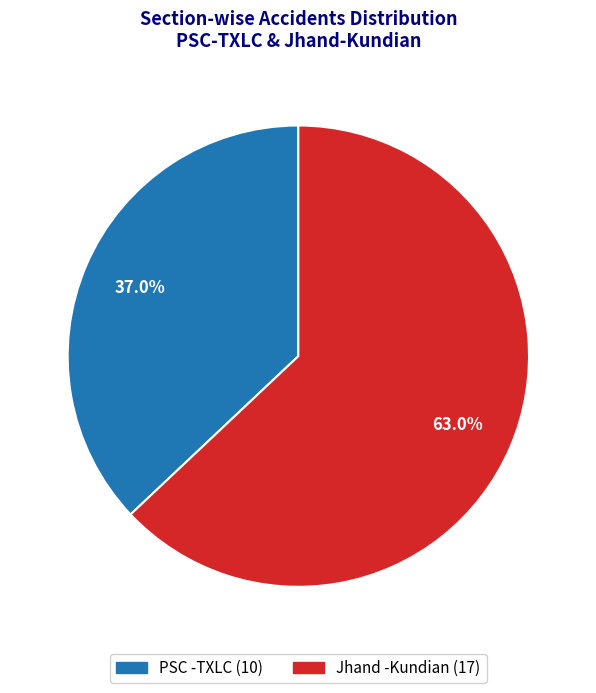

To the nearest percent, what portion does Jhand -Kundian represent?

63%